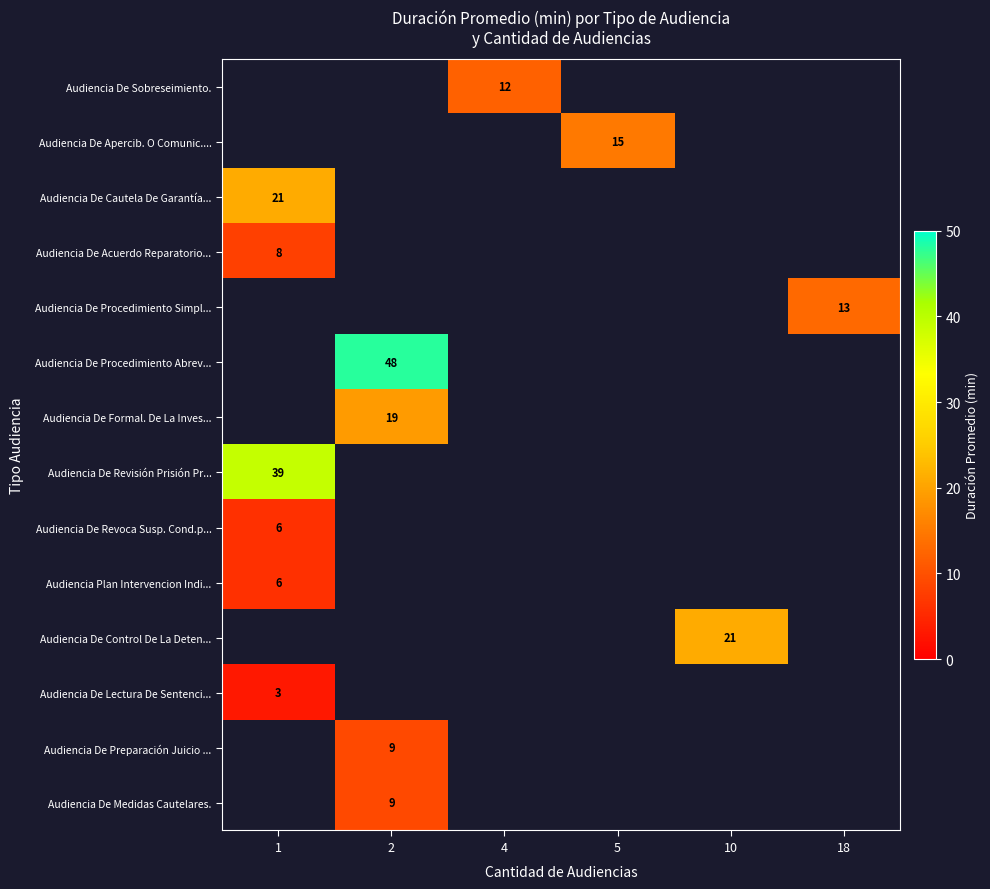

The value of Audiencia De Acuerdo Reparatorio... at 1 is 8. True or false?

True